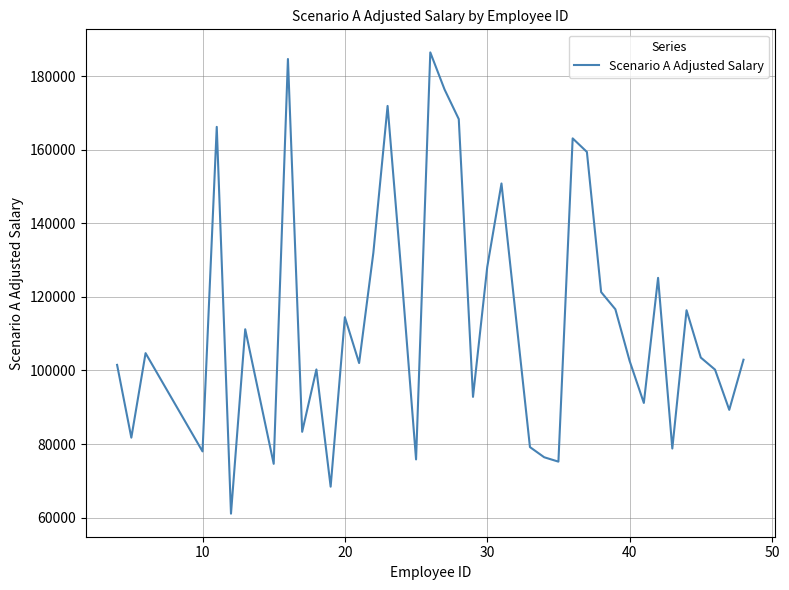

Does the chart have visible grid lines?

Yes